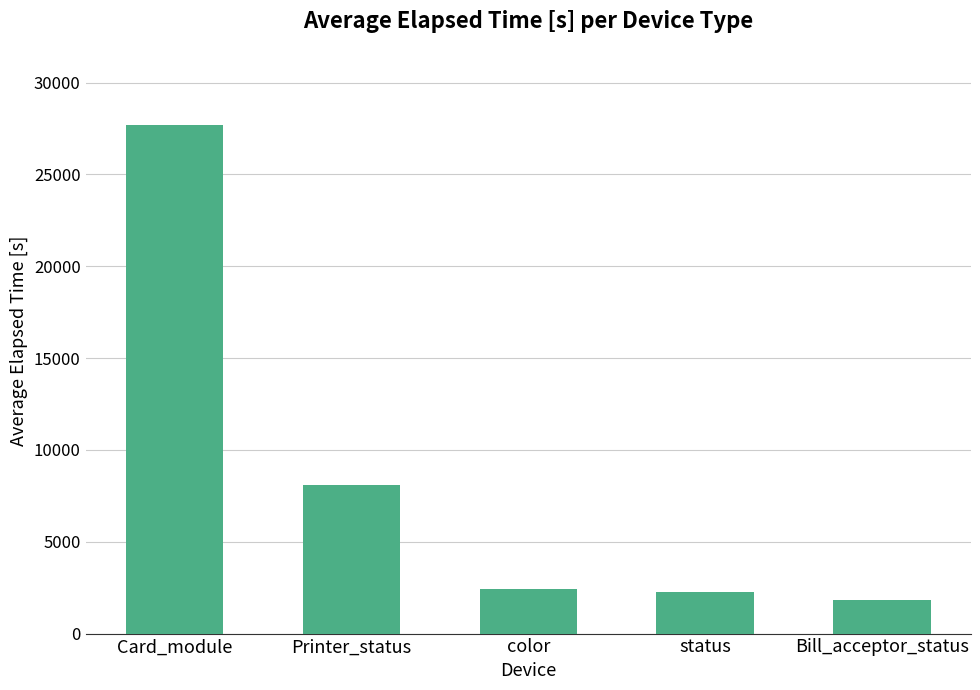

What is the ratio of the value at Card_module to the value at status?

12.2